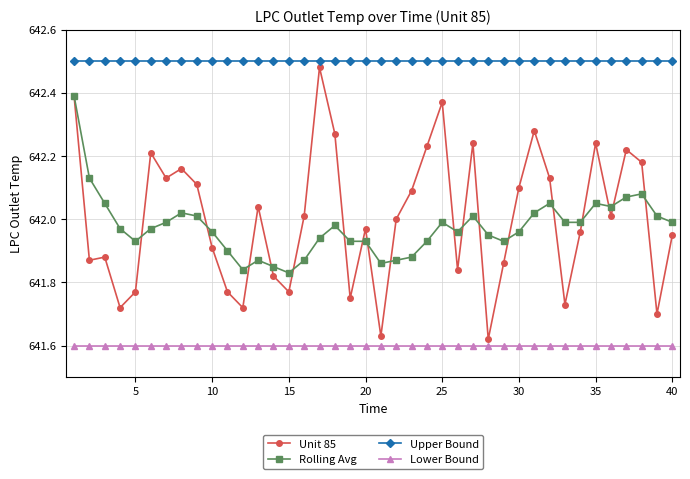

True or false: Rolling Avg and Lower Bound cross at least once.

False